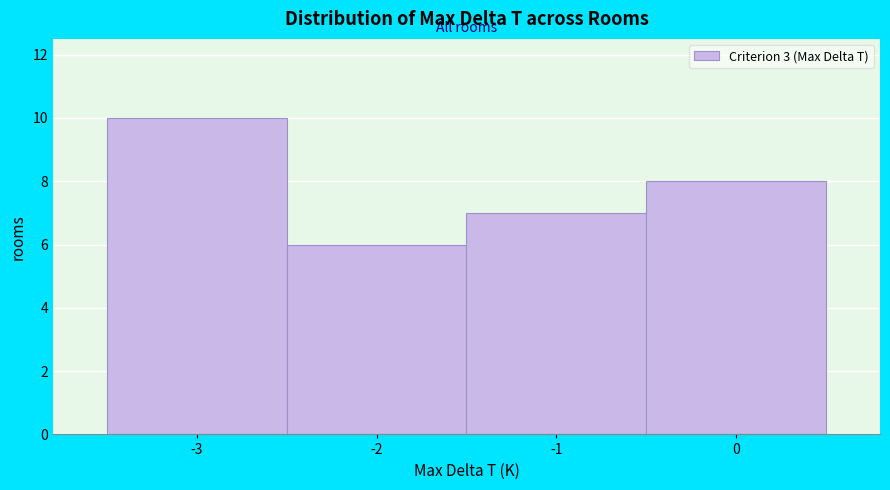

Reading left to right, list every bar in this chart as the range it spans on the x-axis followed by its height. The values are not printed on the chart, so give them approximately, as read against the axis.

-3.5 to -2.5: 10
-2.5 to -1.5: 6
-1.5 to -0.5: 7
-0.5 to 0.5: 8